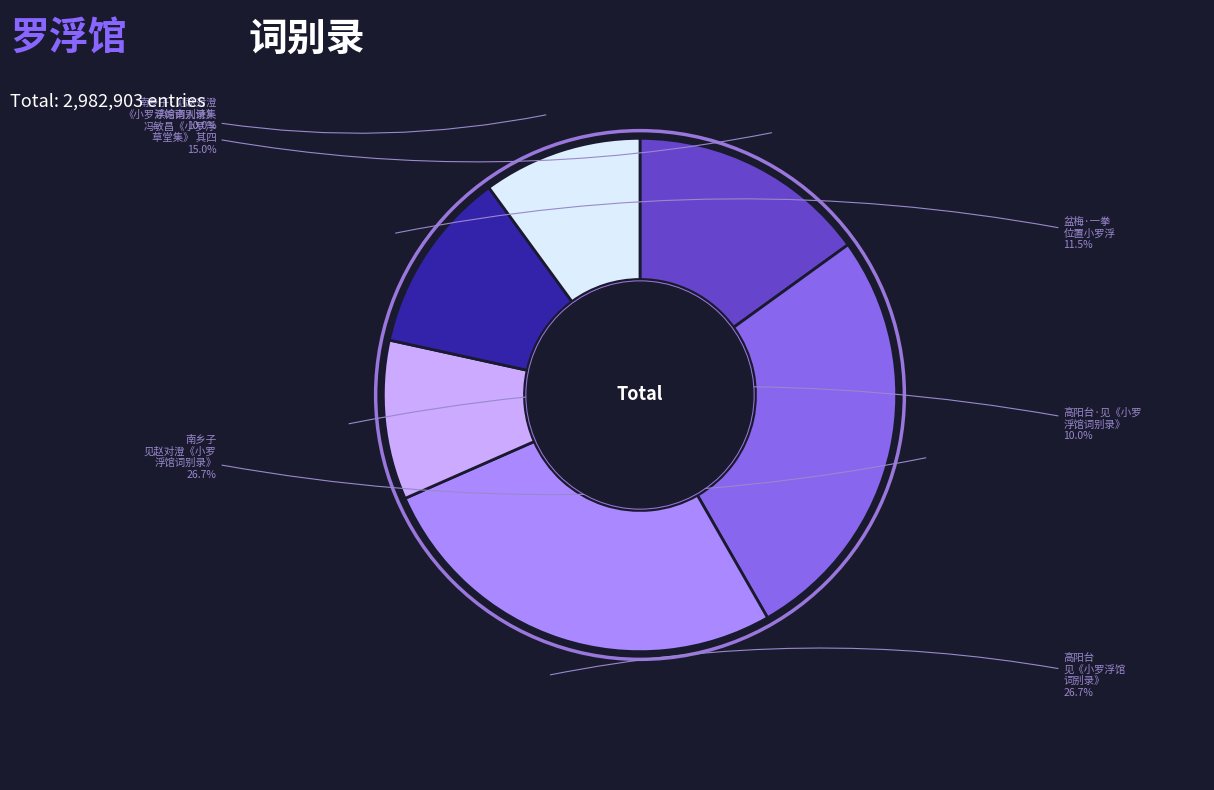

Does any single category account for the majority?

No